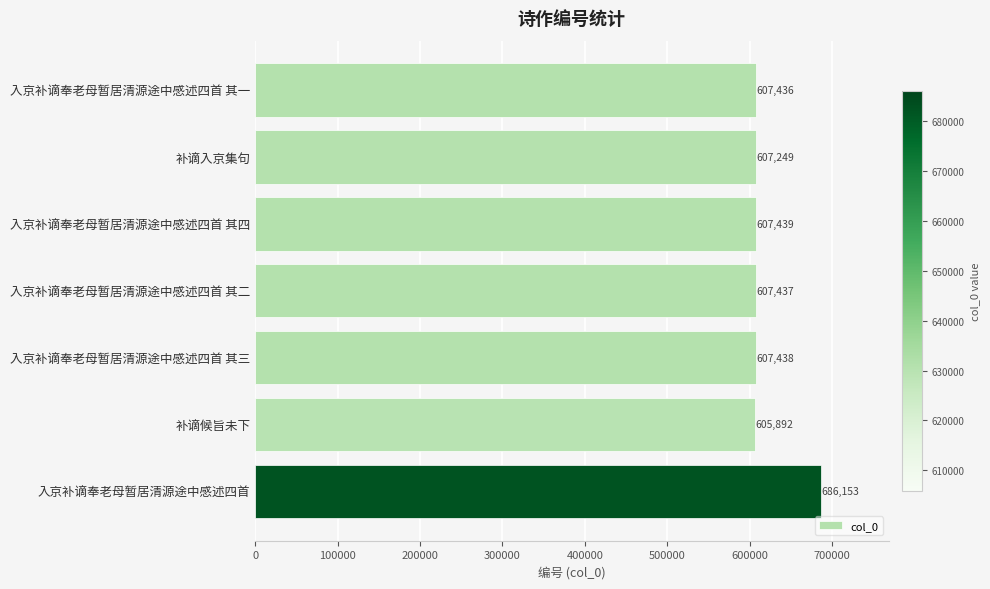

List the labels in order of value, largest first.

入京补谪奉老母暂居清源途中感述四首, 入京补谪奉老母暂居清源途中感述四首 其四, 入京补谪奉老母暂居清源途中感述四首 其三, 入京补谪奉老母暂居清源途中感述四首 其二, 入京补谪奉老母暂居清源途中感述四首 其一, 补谪入京集句, 补谪候旨未下